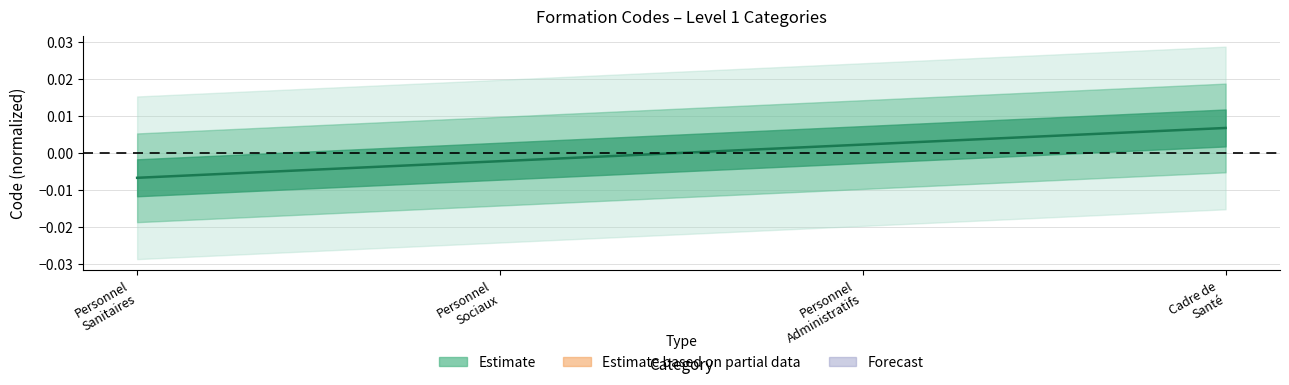

Count the number of values greater than 0.

2